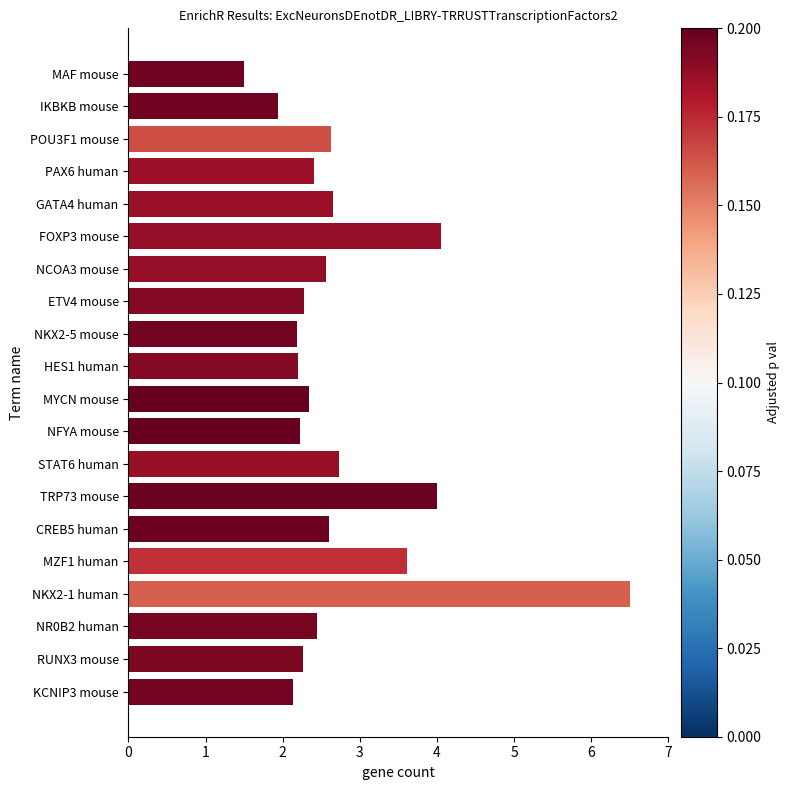

What is the approximate value at MYCN mouse?

2.3